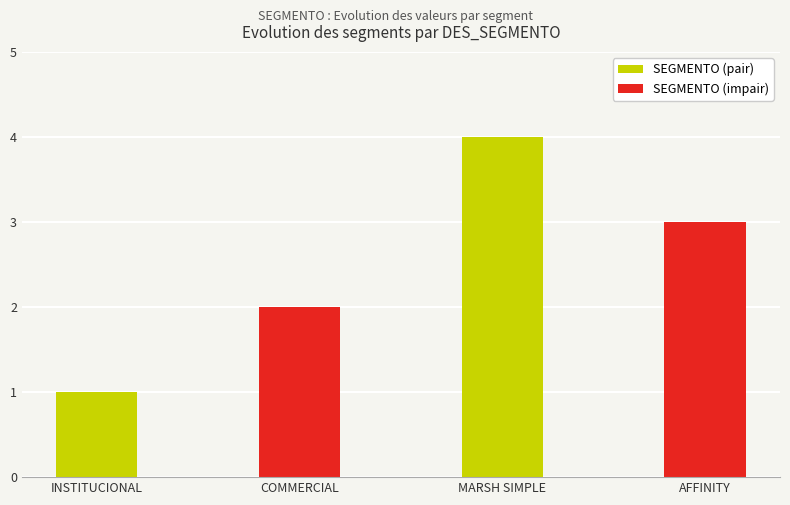

What is the maximum value shown in the chart?

4